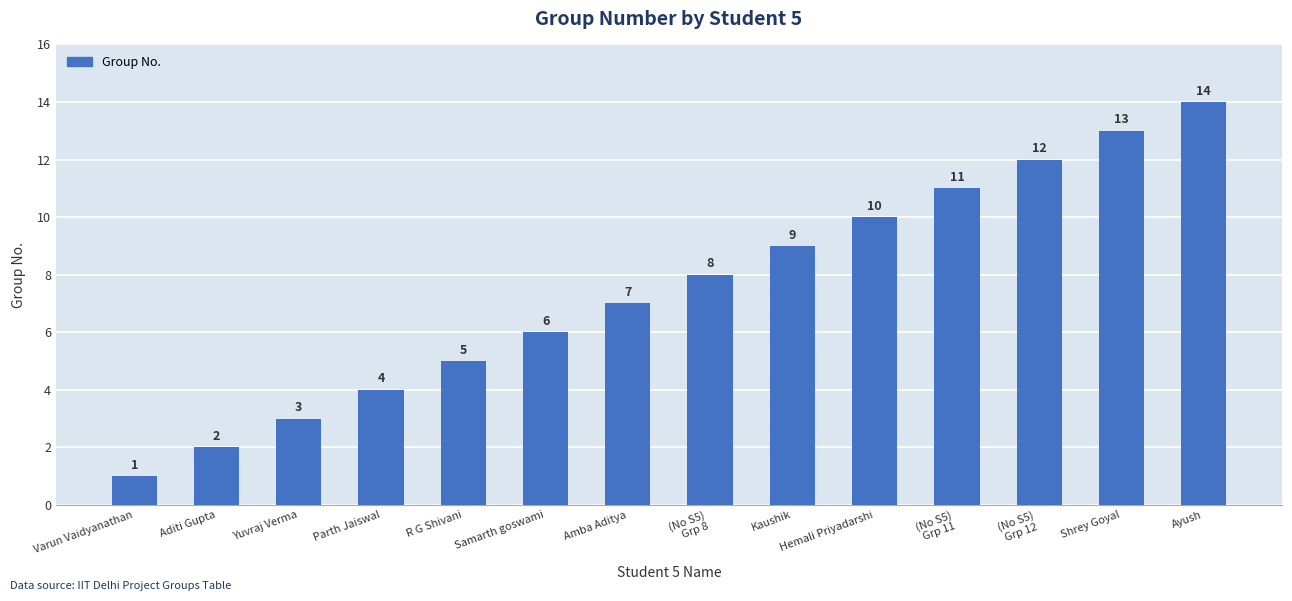

What is the value of the 6th bar from the left?

6